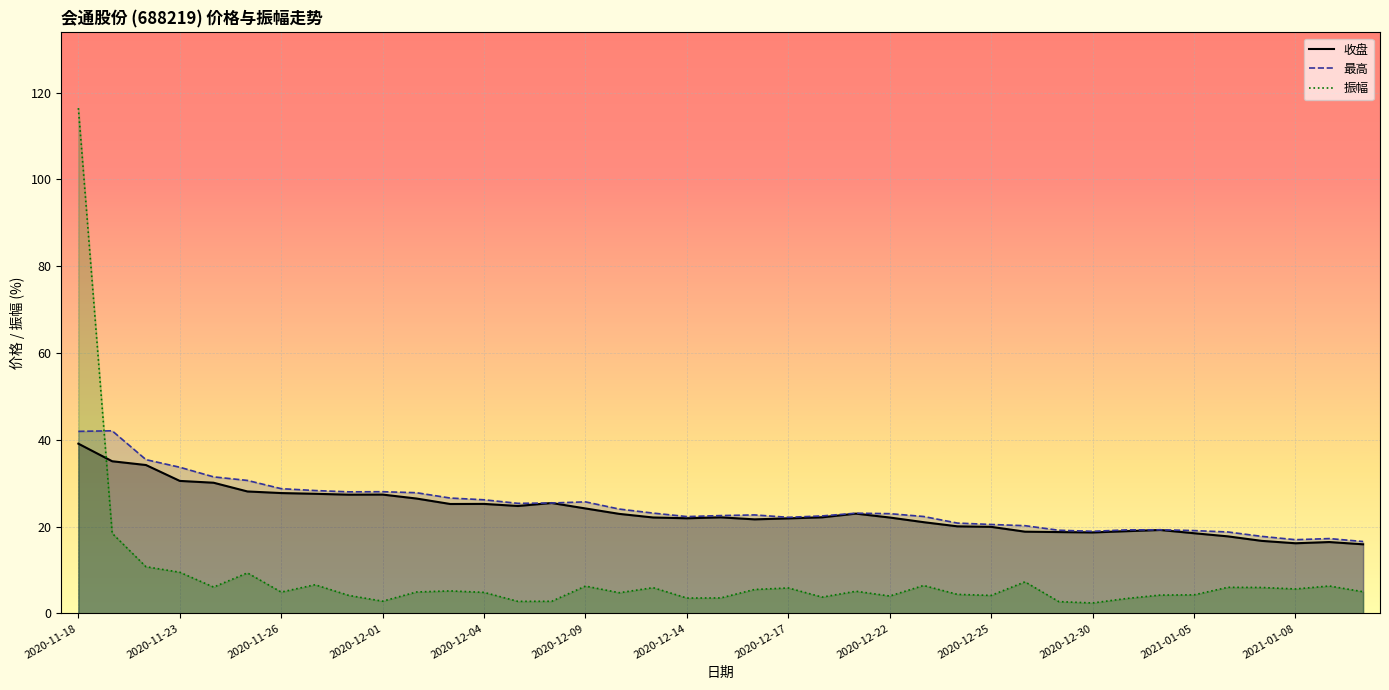

The value of 最高 at 22 is 22.5. True or false?

True